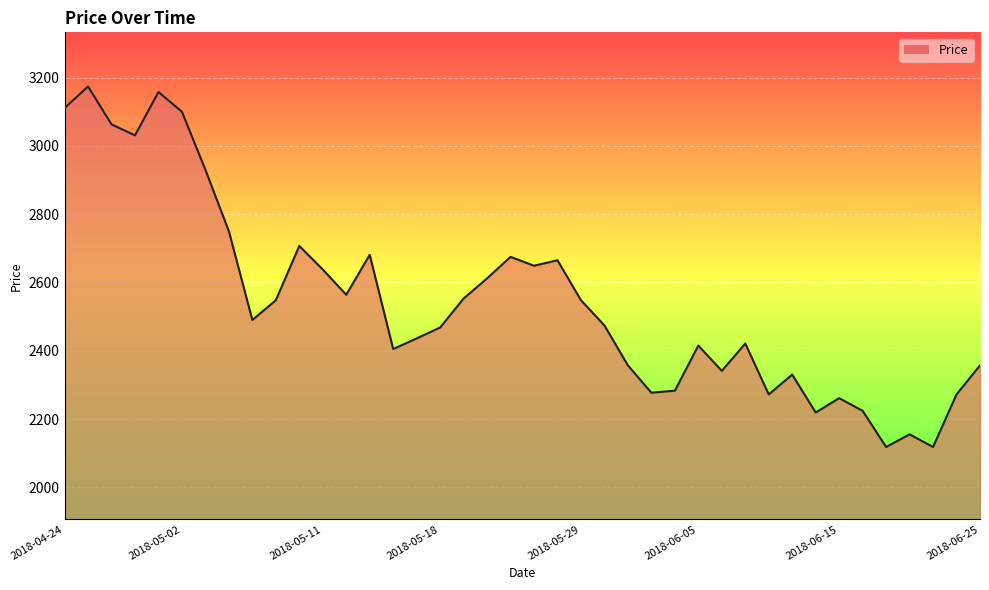

What is the smallest value displayed?

2118